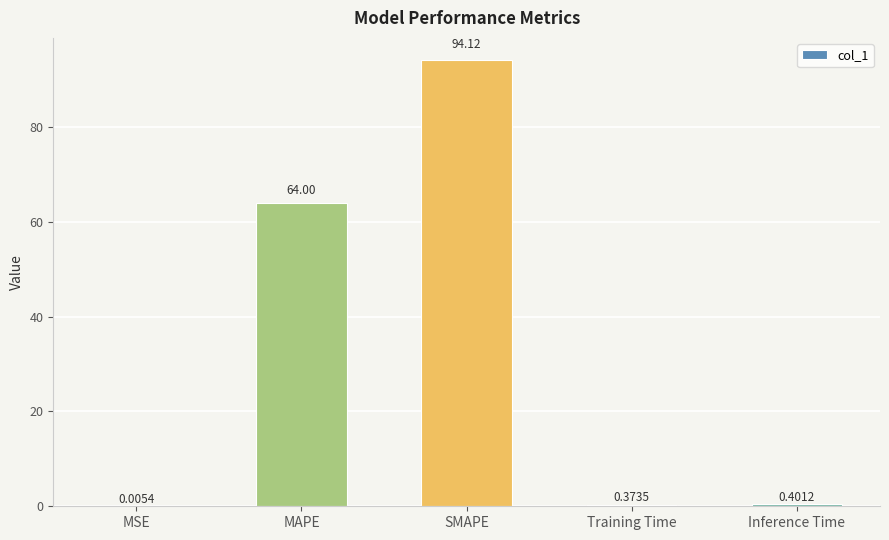

What is the sum of all values?

158.9